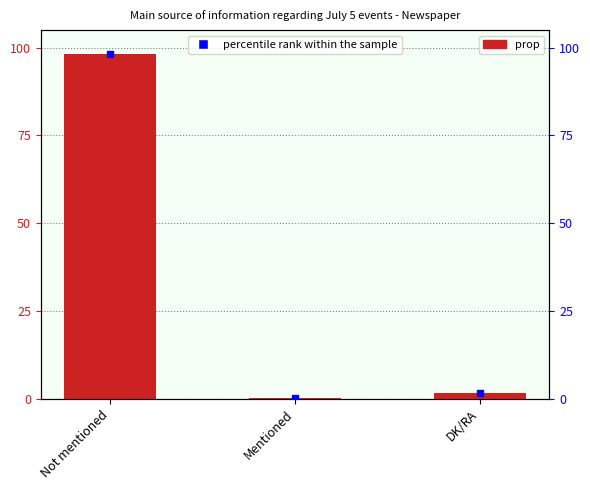

Which label corresponds to the smallest value in the chart?

Mentioned